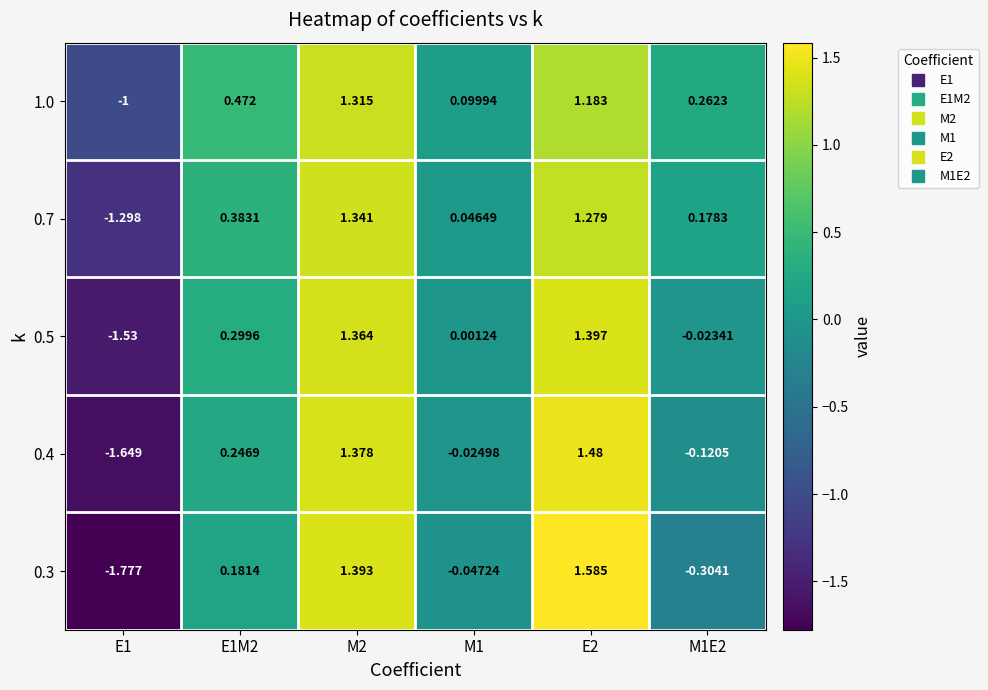

Count the number of data series in this chart.

5